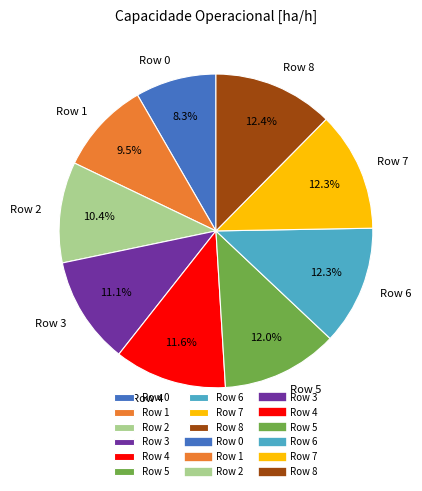

True or false: Row 3 accounts for 21% of the total.

False